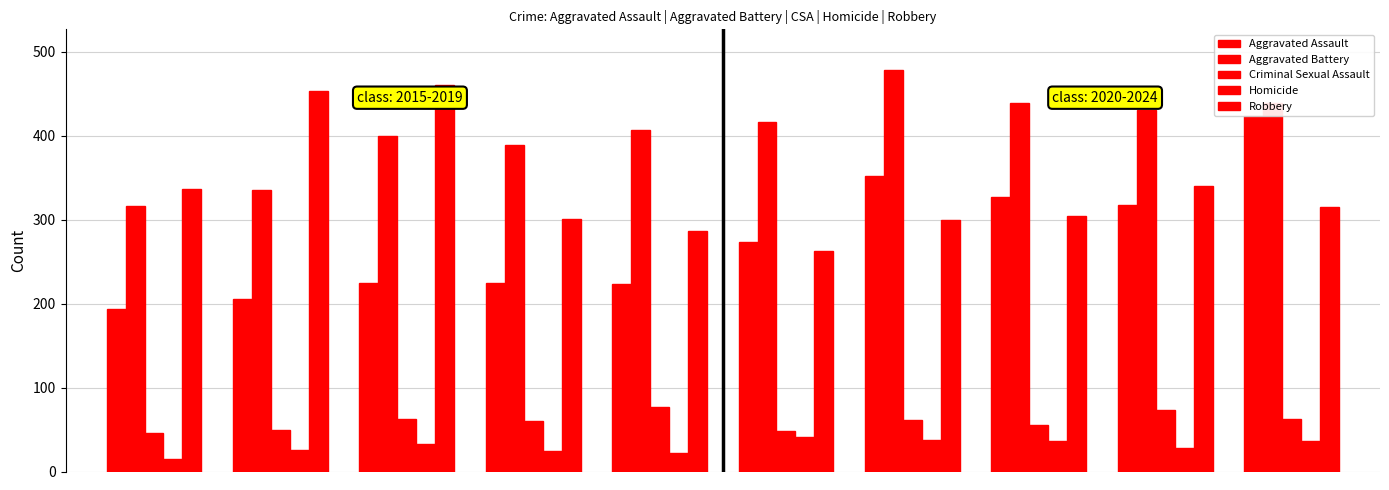

What is the sum of all Aggravated Assault values?

2767